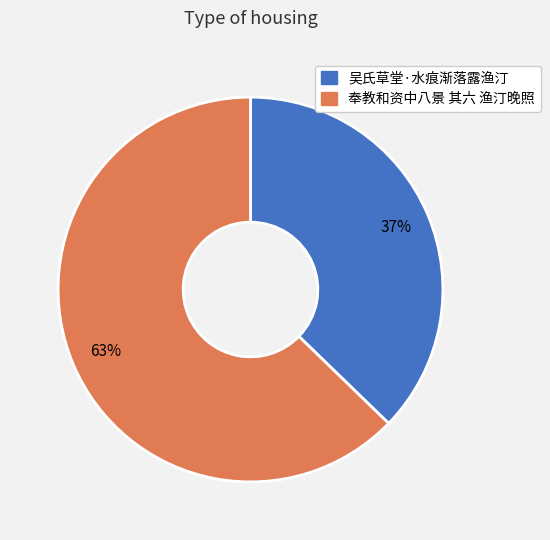

Which has a higher value, 吴氏草堂·水痕渐落露渔汀 or 奉教和资中八景 其六 渔汀晚照?

奉教和资中八景 其六 渔汀晚照